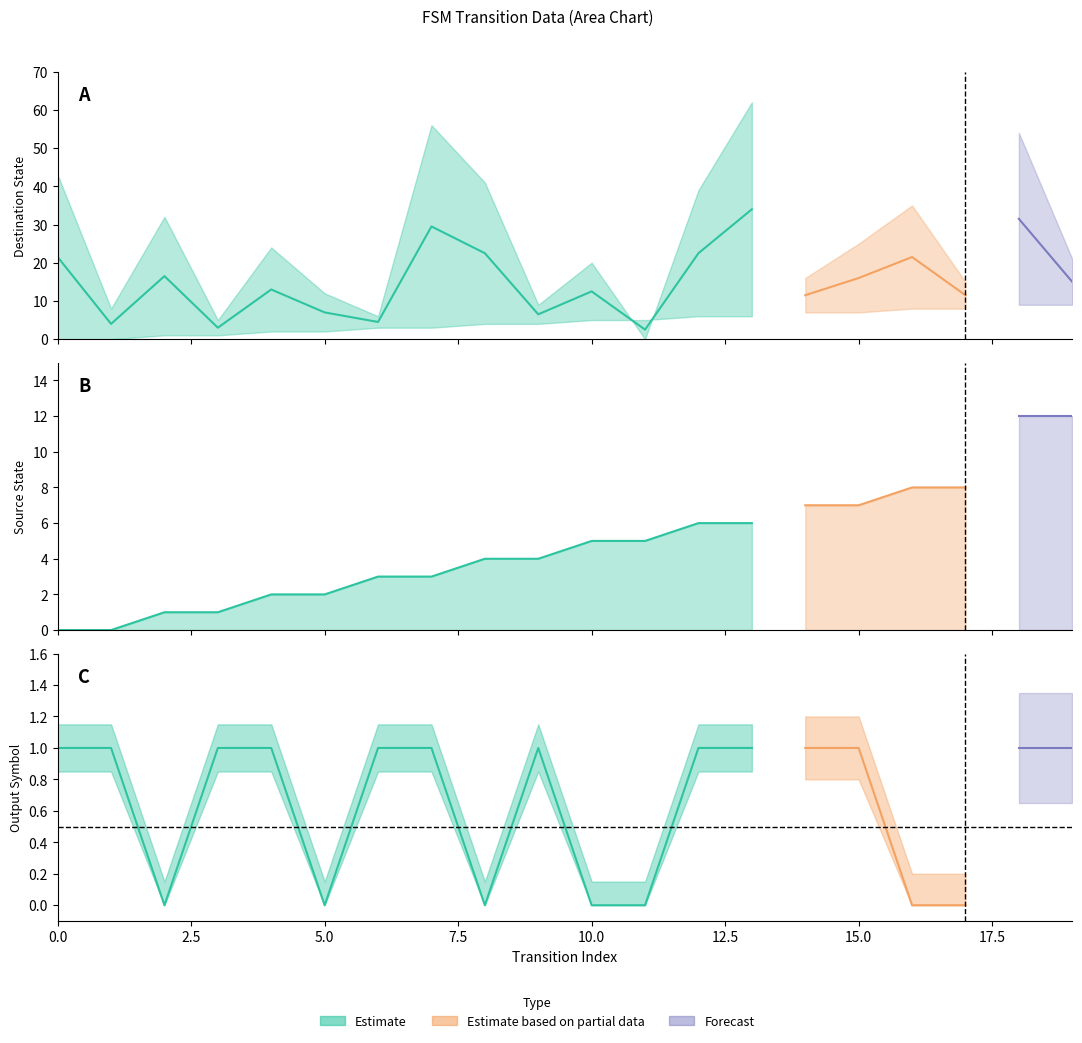

Where is source_state nearest to the value 4?

8